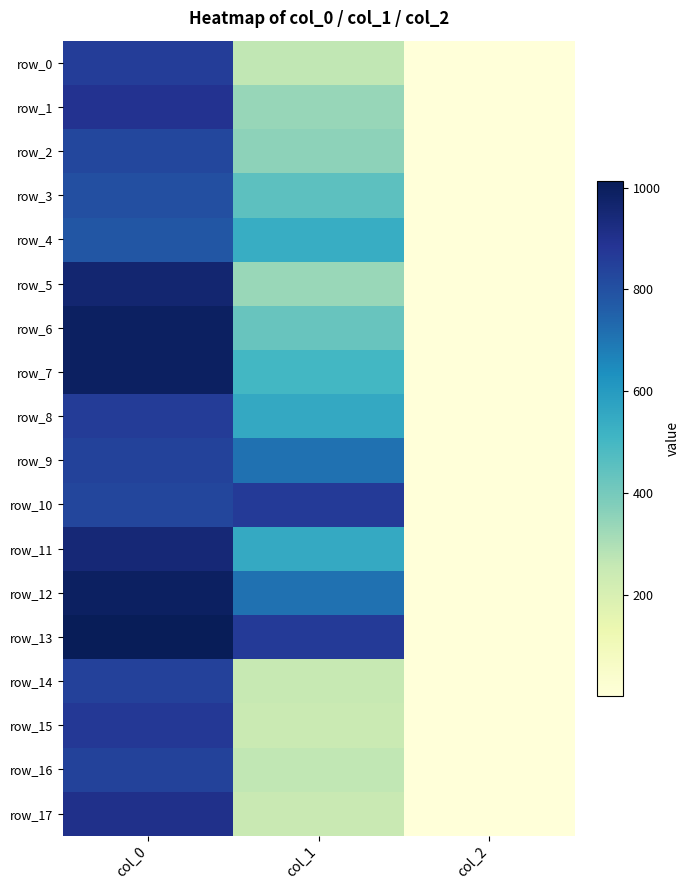

What is the sum of all row_9 values?

1557.5